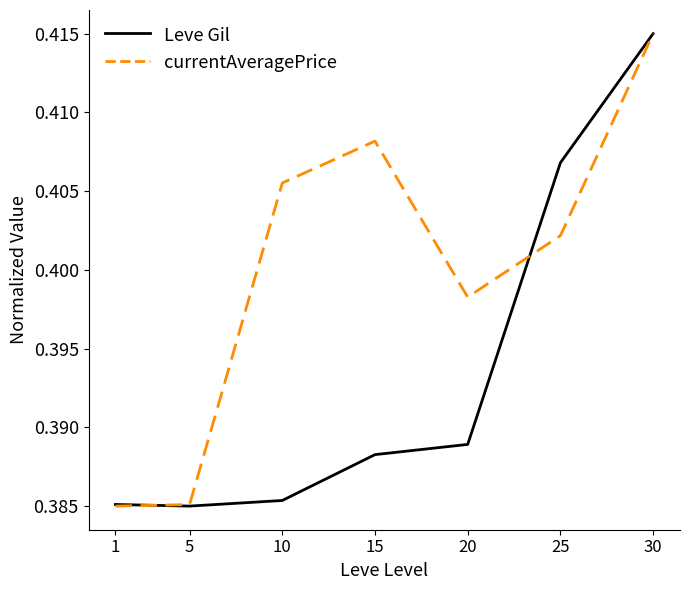

The currentAveragePrice series shows 0.5 at 20. True or false?

False